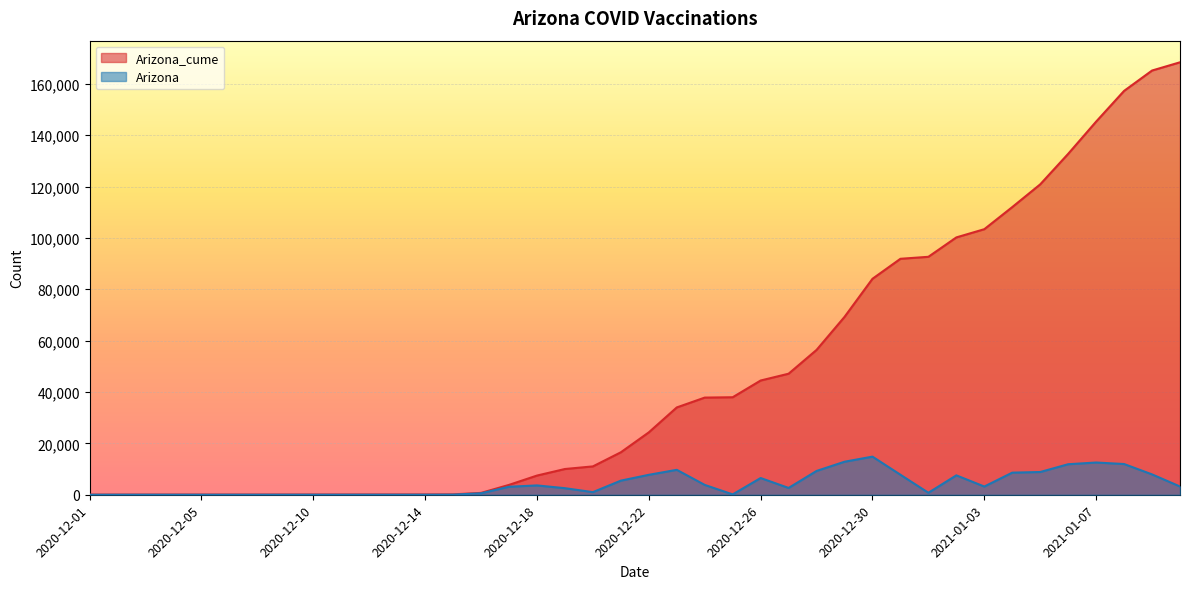

Is it true that Arizona equals 7 at 2020-12-07?

False